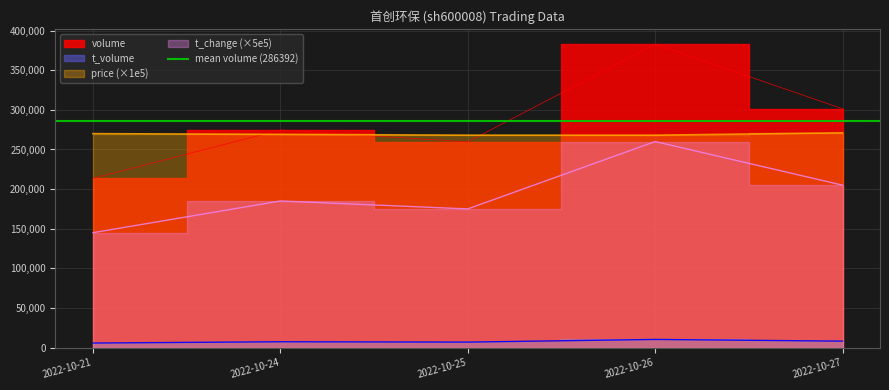

Count the number of categories in the chart.

5